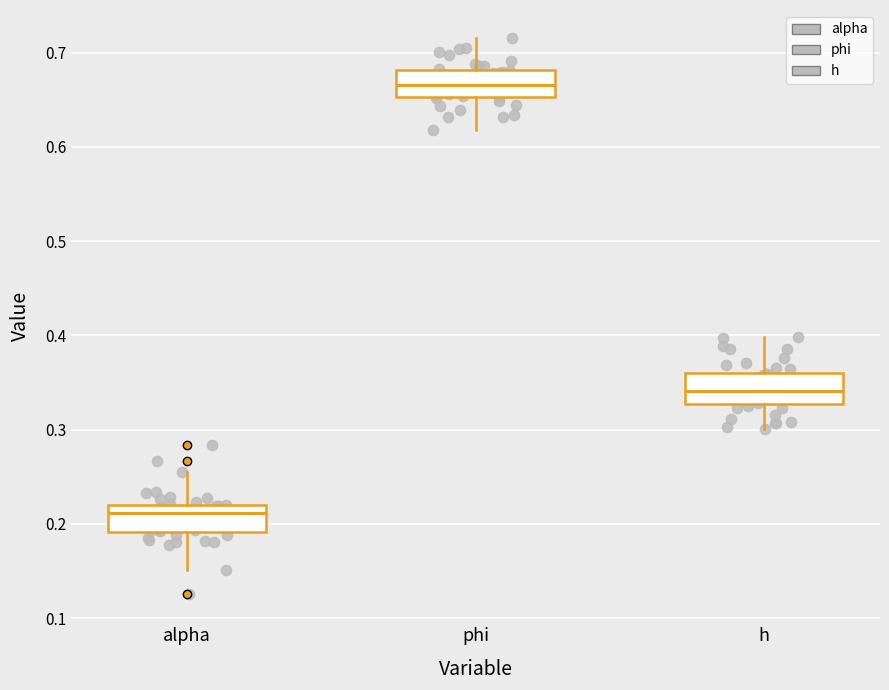

Reading left to right, read every box against the y-axis: the position of its median line, the range the box covers, and the ends of its whiskers. The values are not printed on the chart, so give them approximately, as read against the axis.

alpha: median 0.21, box 0.19 to 0.22, whiskers 0.15 to 0.25
phi: median 0.67, box 0.65 to 0.68, whiskers 0.62 to 0.72
h: median 0.34, box 0.33 to 0.36, whiskers 0.30 to 0.40